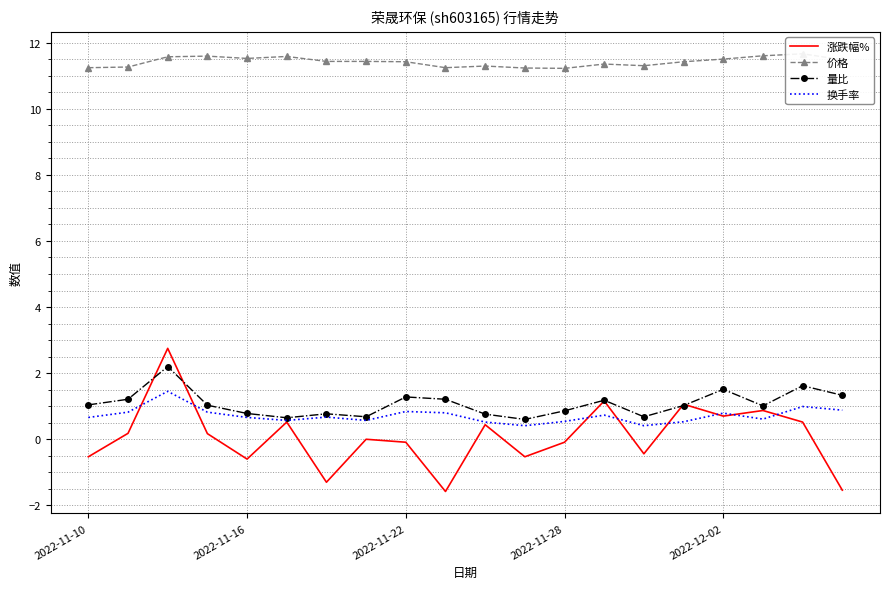

Rank the series by their maximum value, from lowest to highest.

换手率, 量比, 涨跌幅%, 价格